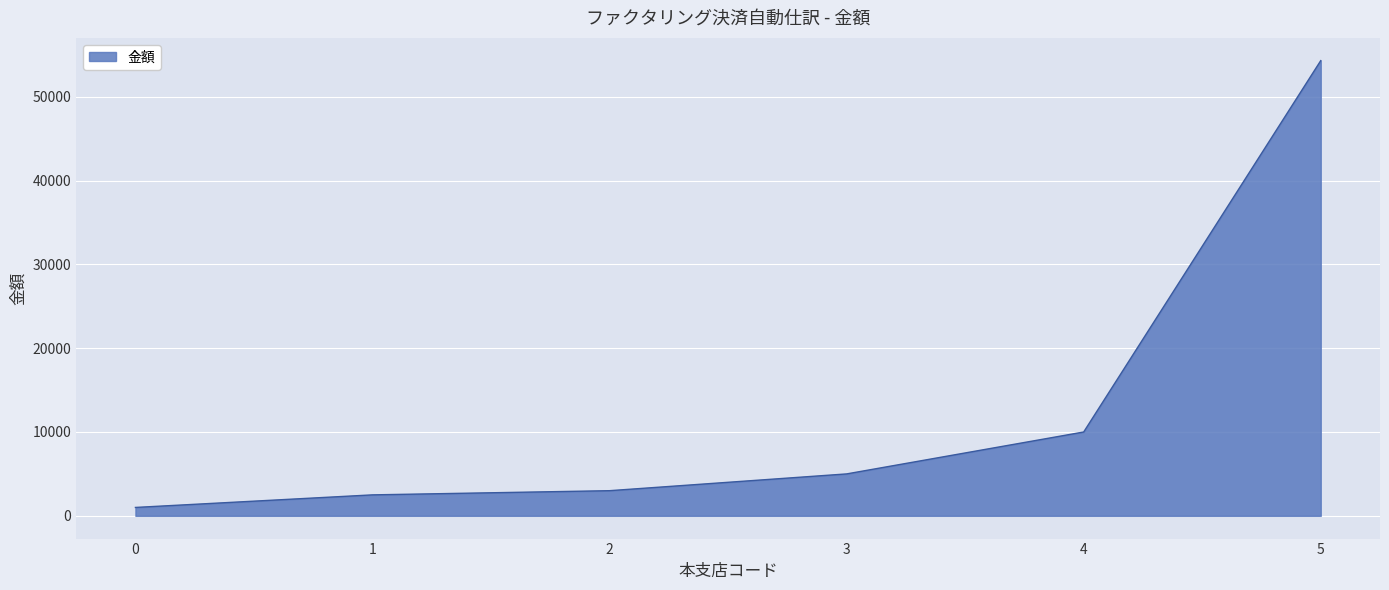

What value does the data have at 2?

3000